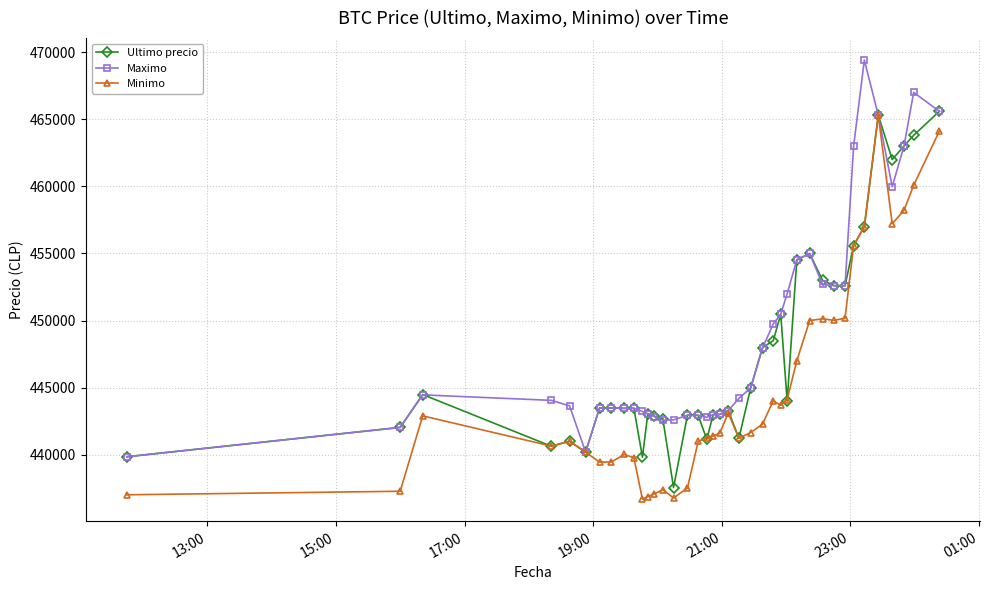

What is the minimum value shown in the chart?

436692